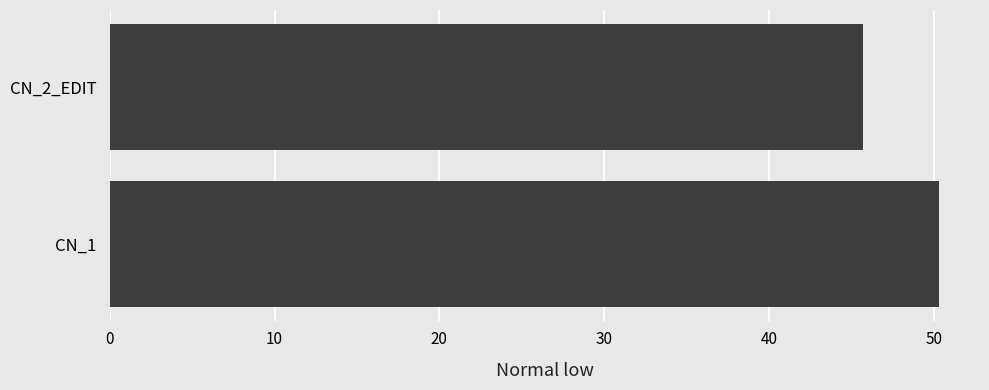

What is the sum of all values?

96.0